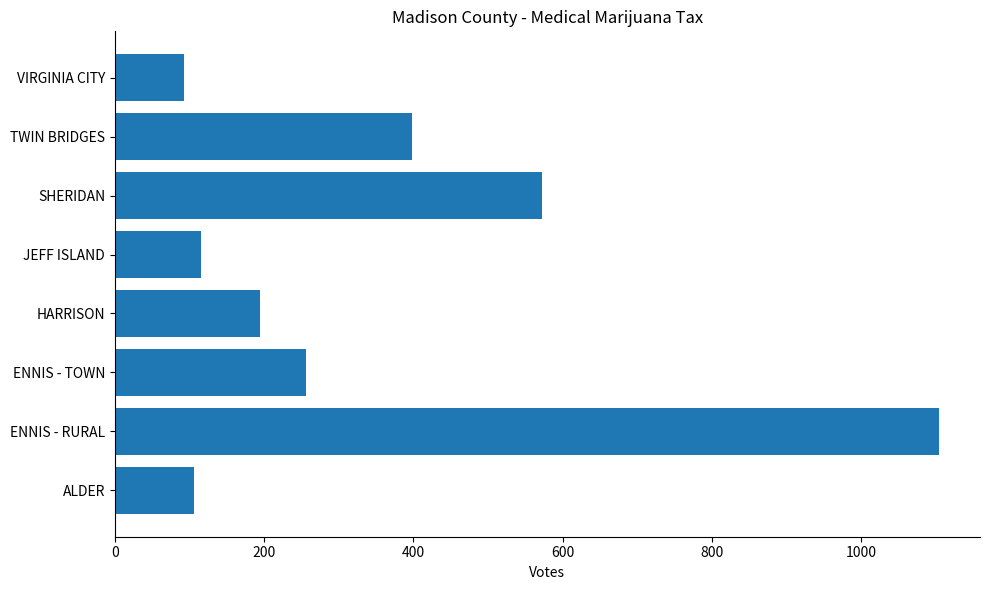

What is the difference between the second highest and minimum values?

480